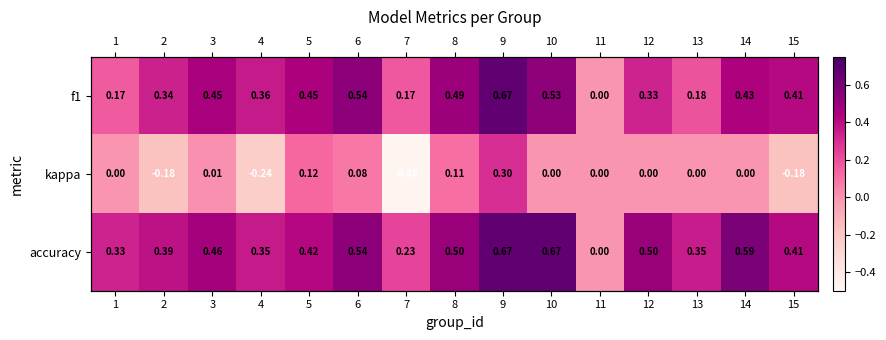

At which category is the sum across all series the highest?

9